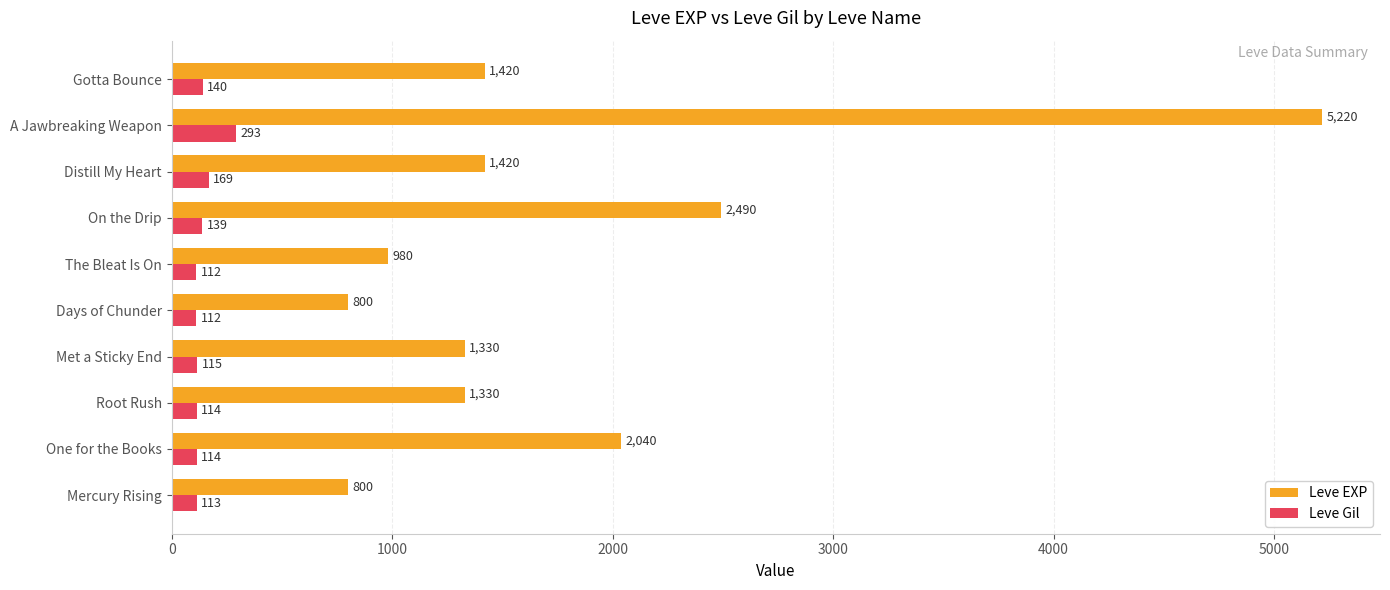

Where is Leve EXP nearest to the value 3010?

On the Drip